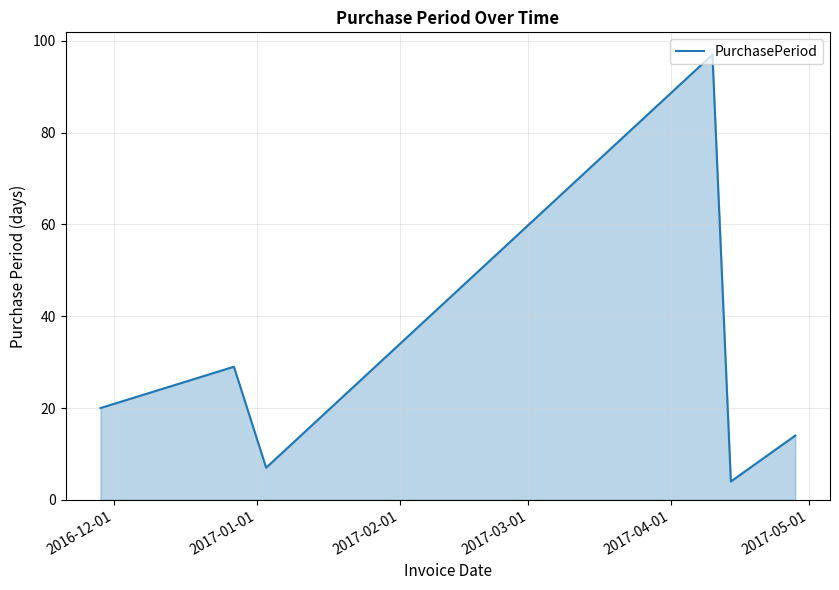

What is the minimum value shown in the chart?

4